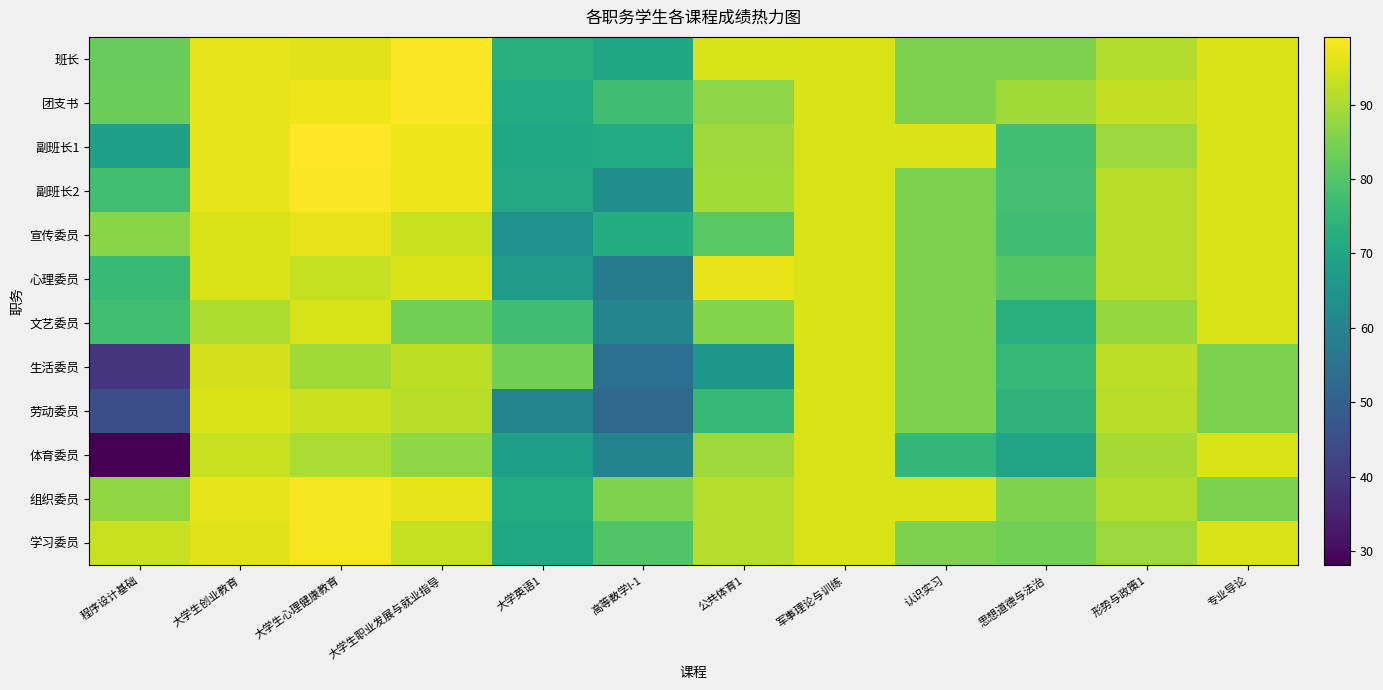

Which category has the highest value across all series?

大学生心理健康教育